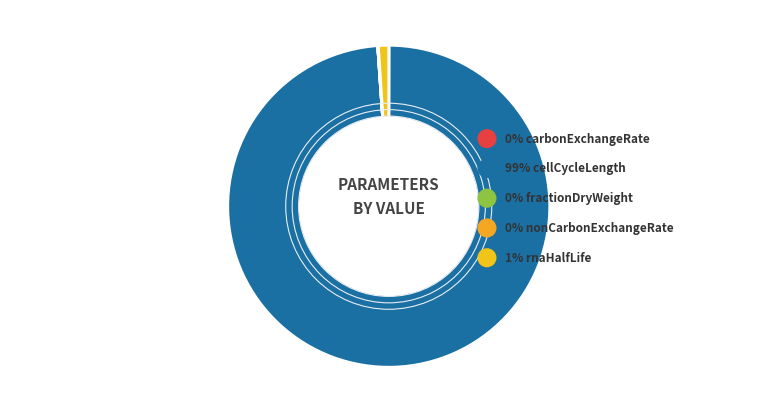

To the nearest percent, what is the difference between the nonCarbonExchangeRate and cellCycleLength slice percentages?

99%